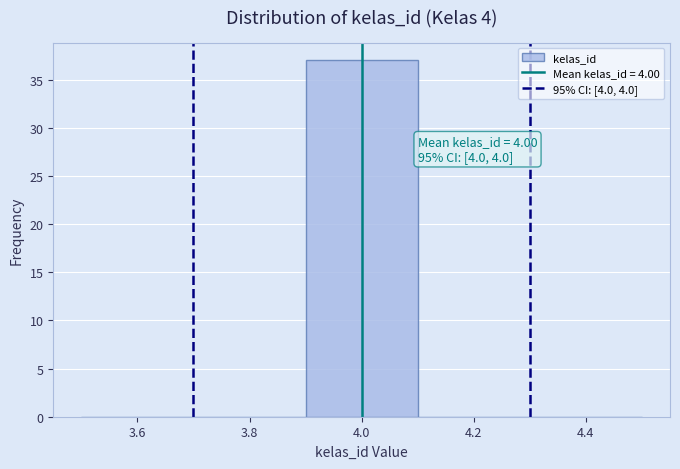

Which range on the x-axis has the tallest bar?

3.9 to 4.1